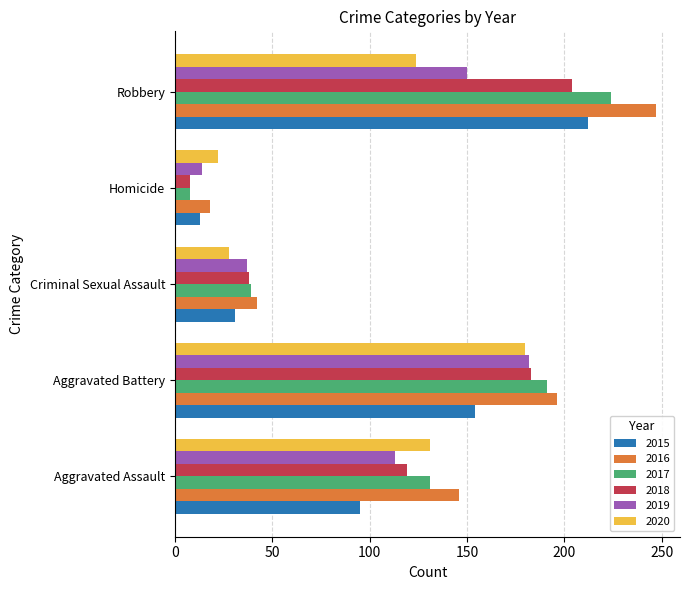

How many 2019 values are between 37 and 150?

3